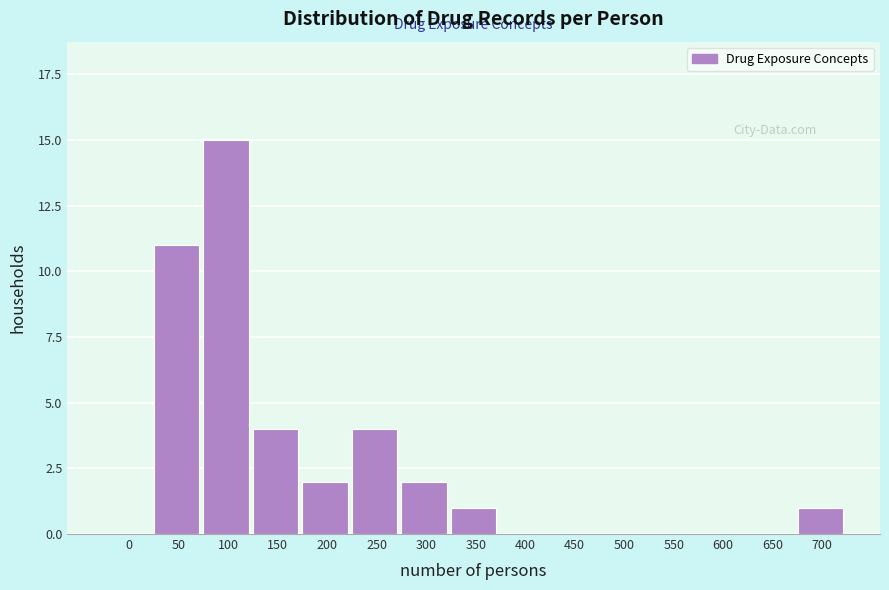

Reading left to right, transcribe all the data shown in this chart.

0=0	50=11	100=15	150=4	200=2	250=4	300=2	350=1	400=0	450=0	500=0	550=0	600=0	650=0	700=1